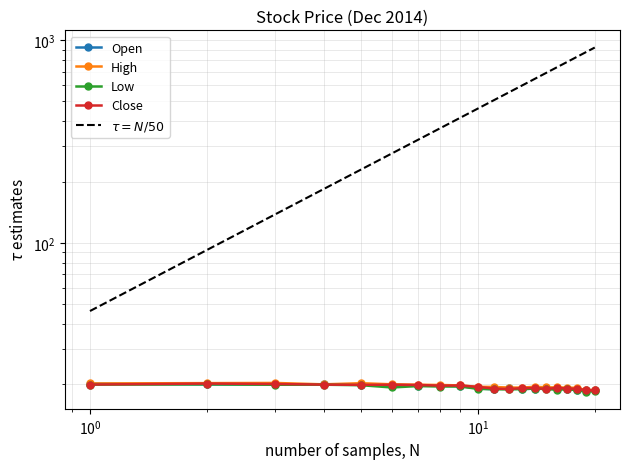

What is the value of the Low point at the 1st from the left?

20.0